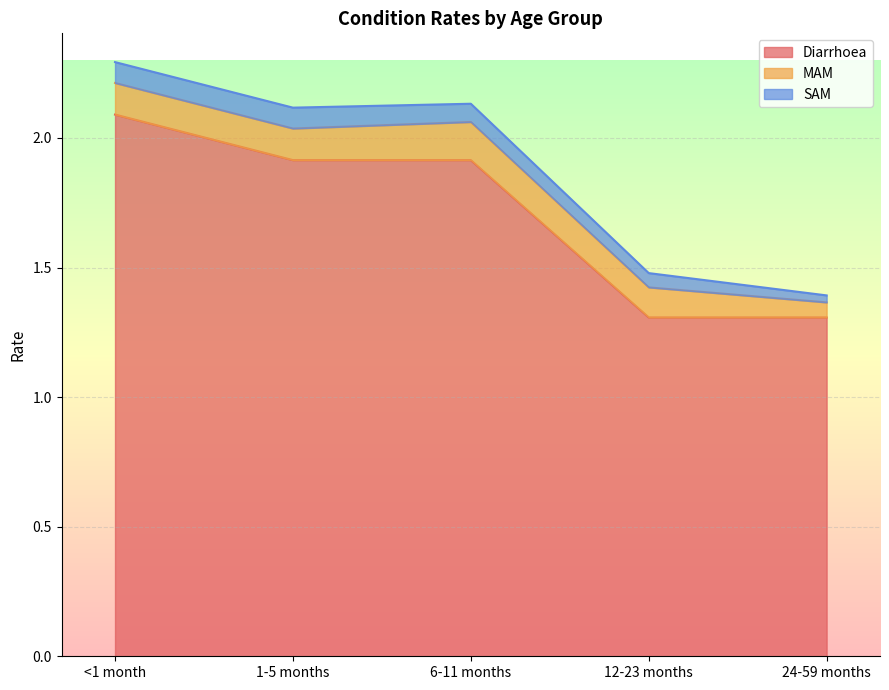

True or false: Diarrhoea and MAM intersect in this chart.

False